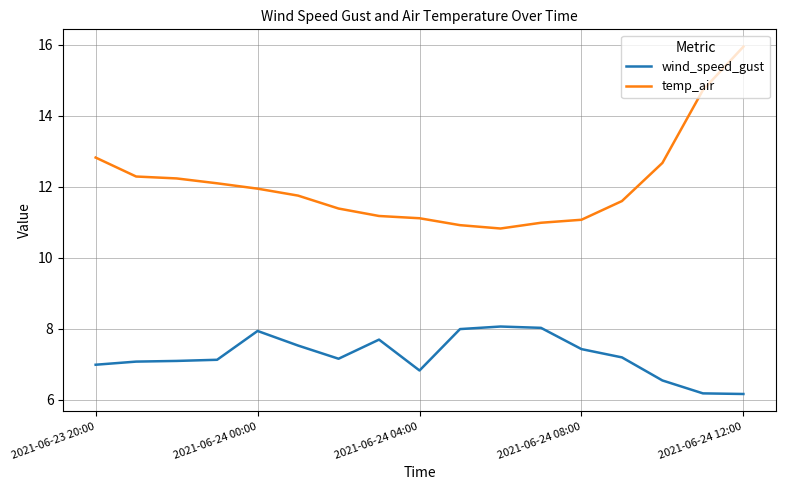

Which series has the largest total across all categories?

temp_air